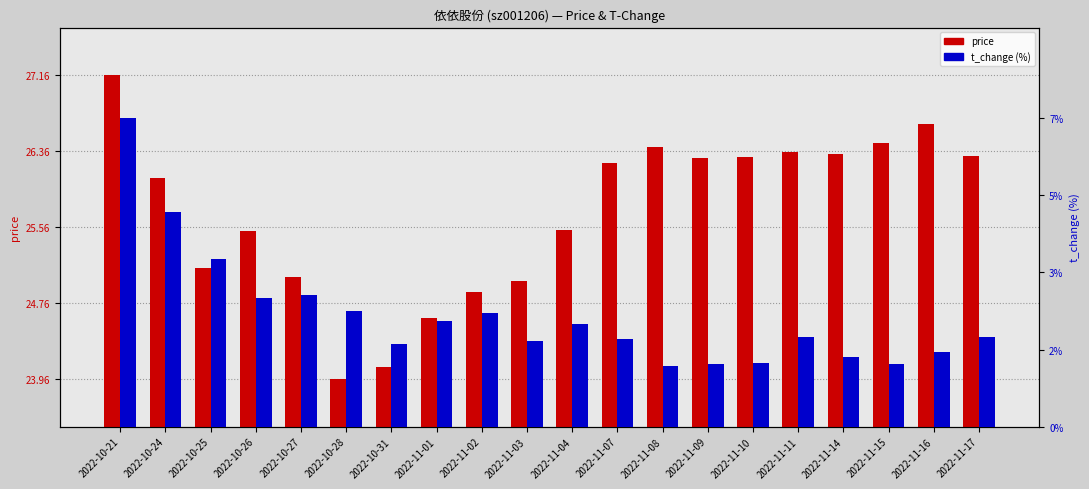

What is the value of the price bar at the 18th from the left?

26.4